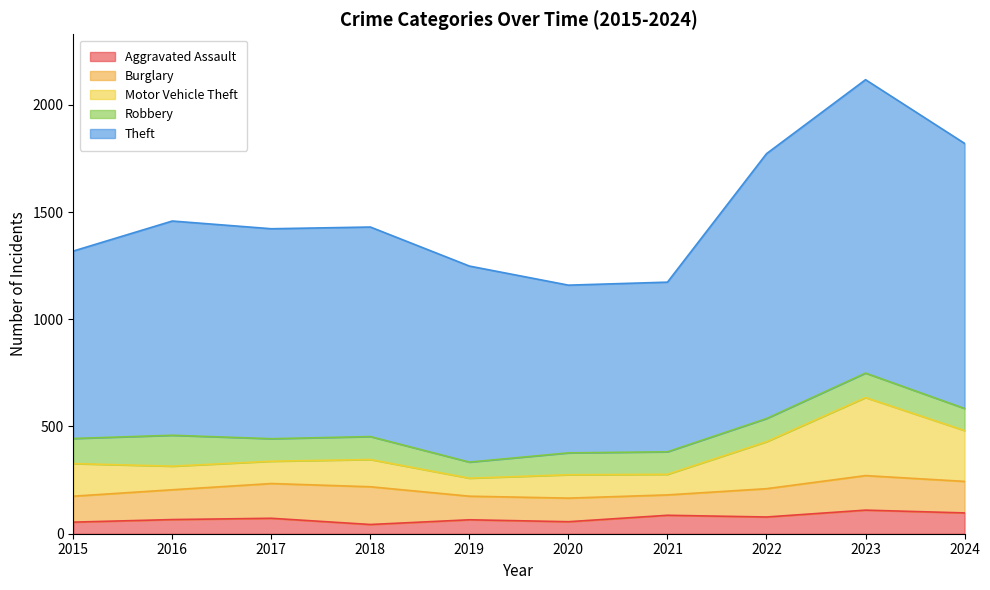

True or false: Aggravated Assault and Motor Vehicle Theft intersect in this chart.

False